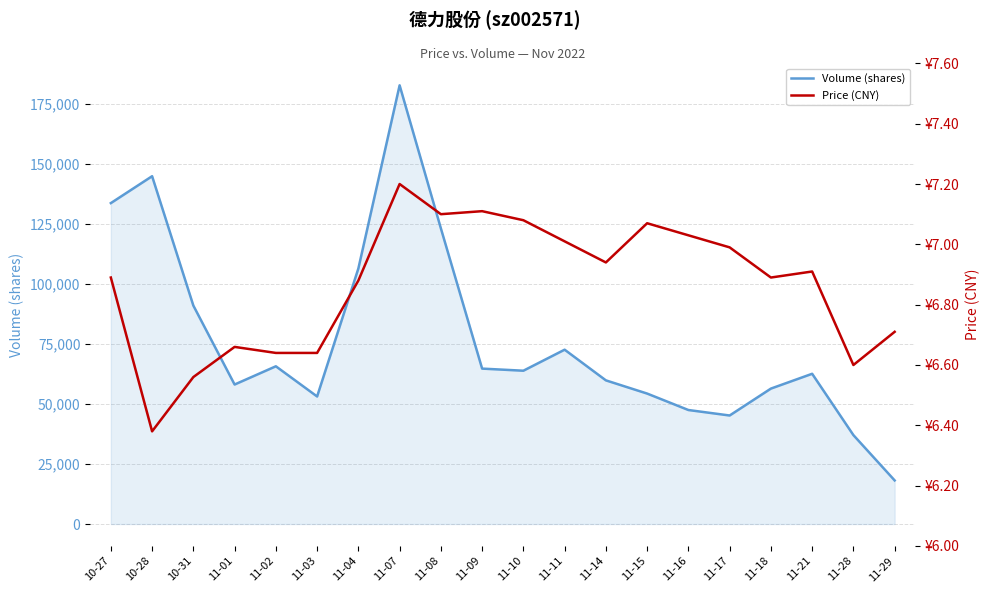

List the series in order of their peak value, highest first.

Volume (shares), Price (CNY)